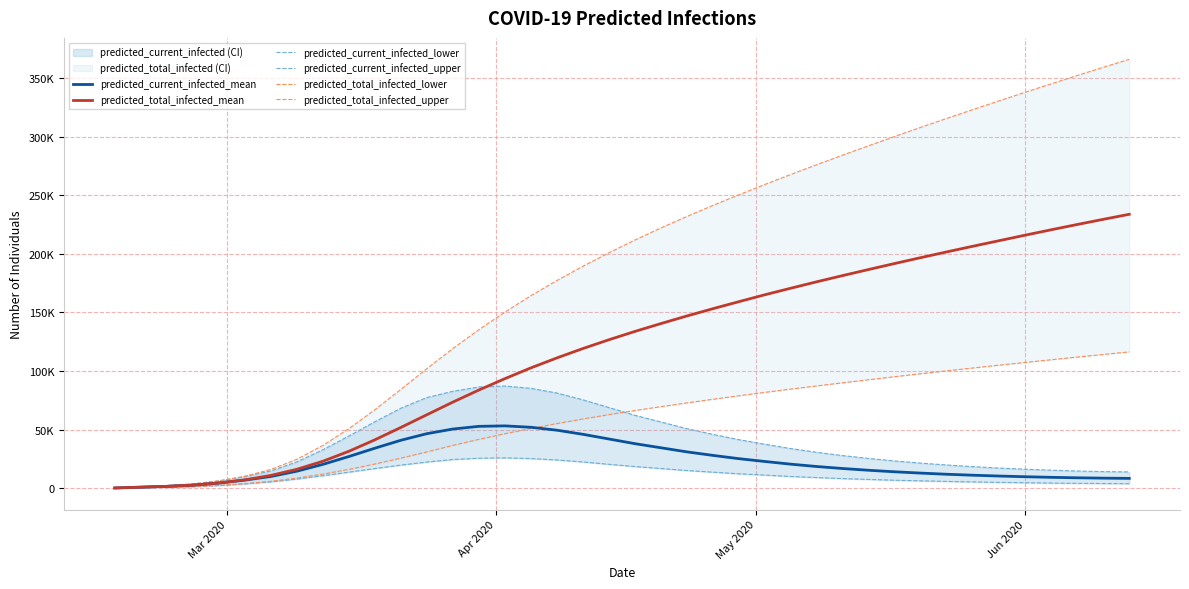

Reading left to right, what are all the values shown in this chart?

predicted_current_infected_mean: 231	923	1615	2651	4464	6923	10011	14537	20351	27052	34153	40934	46555	50507	52800	53200	52000	49500	46000	42000	38000	34500	31000	28000	25200	22800	20500	18500	16800	15300	14000	12900	11900	11100	10400	9800	9300	8900	8600	8400
predicted_total_infected_mean: 231	923	1615	2651	4464	7154	10934	16152	23002	31516	41307	51867	62707	73509	83800	93500	102700	111200	119200	126700	133800	140500	147000	153200	159200	165100	170700	176200	181500	186700	191800	196800	201700	206500	211200	215900	220500	225000	229400	233700
predicted_current_infected_lower: 118	472	826	1375	2371	3737	5449	7831	10691	13706	16797	19748	22343	24512	25600	25900	25300	24100	22400	20400	18500	16800	15100	13700	12300	11200	10000	9100	8200	7500	6800	6300	5800	5400	5000	4700	4400	4200	4000	3900
predicted_current_infected_upper: 318	1271	2223	3676	6271	9914	14770	22452	32804	44540	56746	68297	77382	82732	86400	87200	85200	81200	75400	68800	62200	56500	50800	45900	41400	37500	33800	30600	27800	25400	23200	21400	19800	18400	17200	16200	15400	14700	14200	13900
predicted_total_infected_lower: 118	472	826	1375	2371	3855	5921	8657	12066	16078	20652	25670	31000	36579	41700	46500	51000	55200	59100	62800	66300	69600	72800	75900	78900	81800	84600	87300	90000	92600	95200	97700	100200	102600	105000	107300	109600	111900	114100	116300
predicted_total_infected_upper: 318	1271	2223	3676	6271	10231	16041	24674	36480	50811	66977	84337	102056	119212	135300	150300	164300	177200	189400	200900	211800	222100	231900	241300	250400	259200	267800	276100	284300	292300	300200	308000	315600	323100	330500	337800	345000	352100	359100	365900